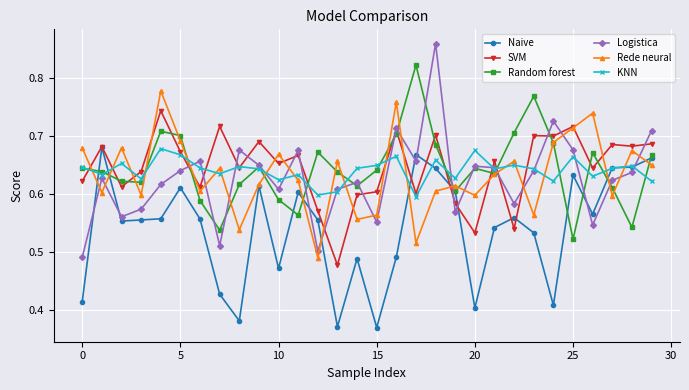

True or false: Logistica has more than 1 interior local peaks.

True